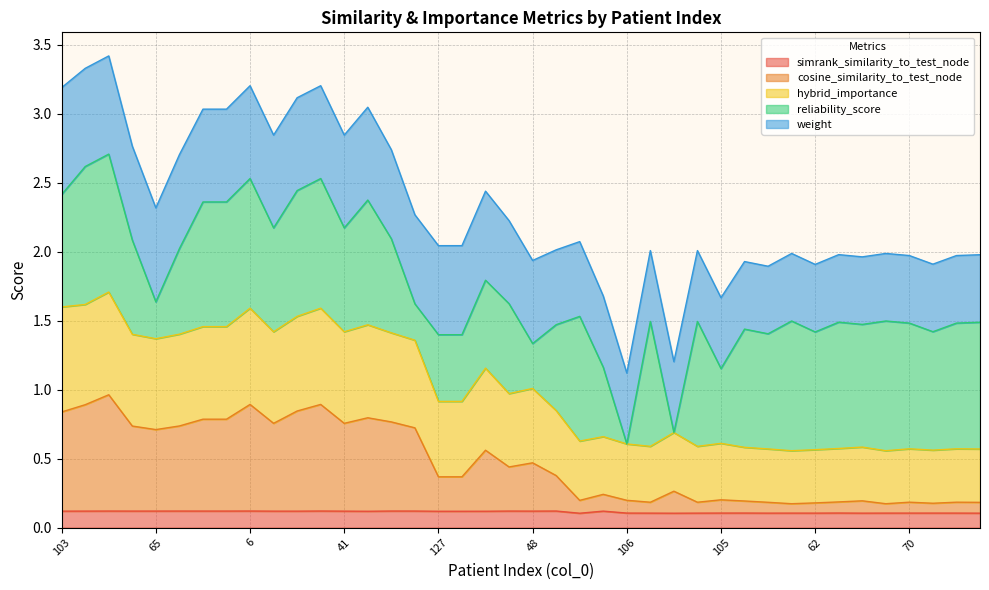

What is the total value across all series at 6?

3.2